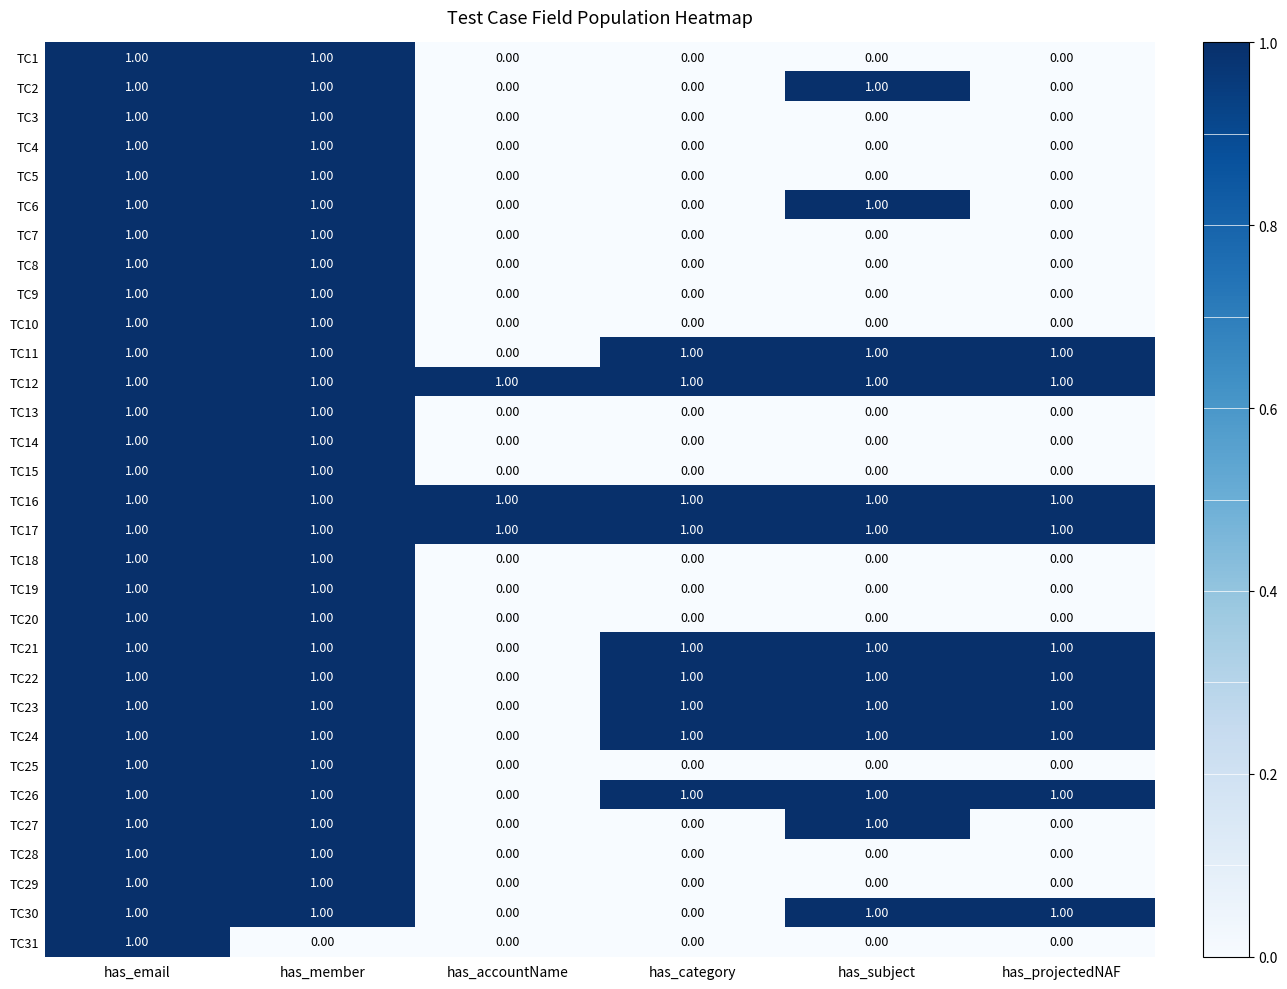

At how many categories does at least one series exceed 0?

6